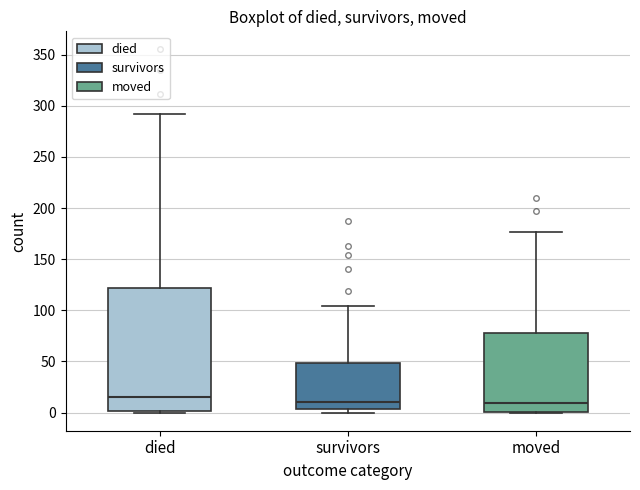

Which box is the tallest, from its lower edge to its upper edge?

died